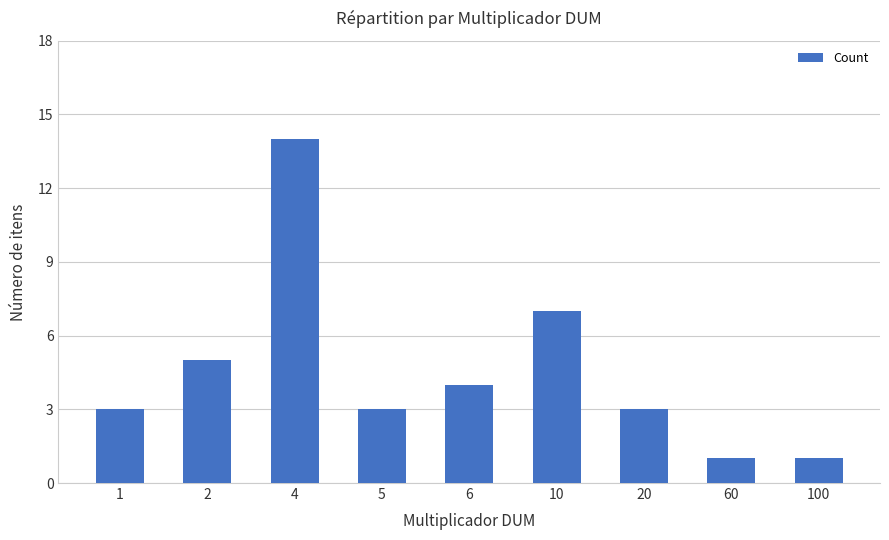

What is the change in value from 2 to 5?

-2